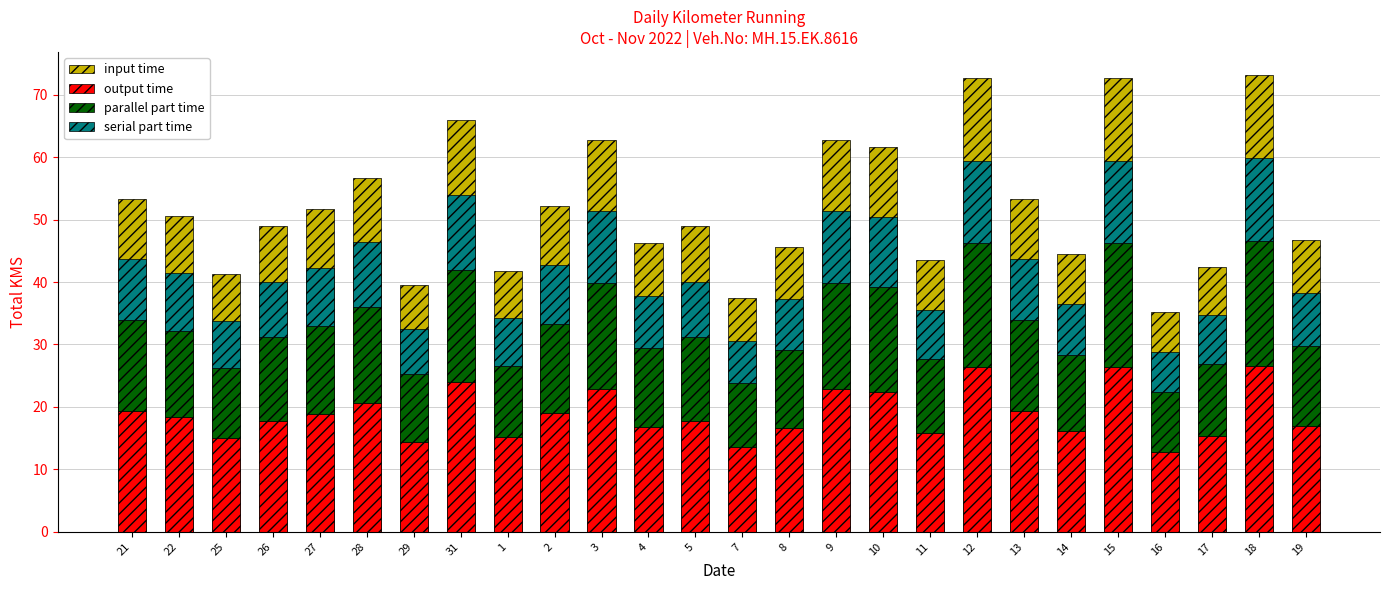

What is the sum of the output time values at 21 and 9?

42.2